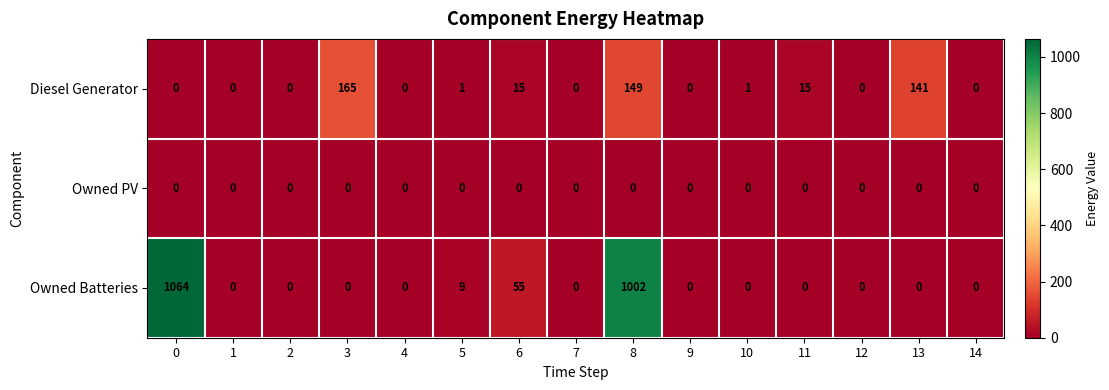

At which category is the sum across all series the highest?

8